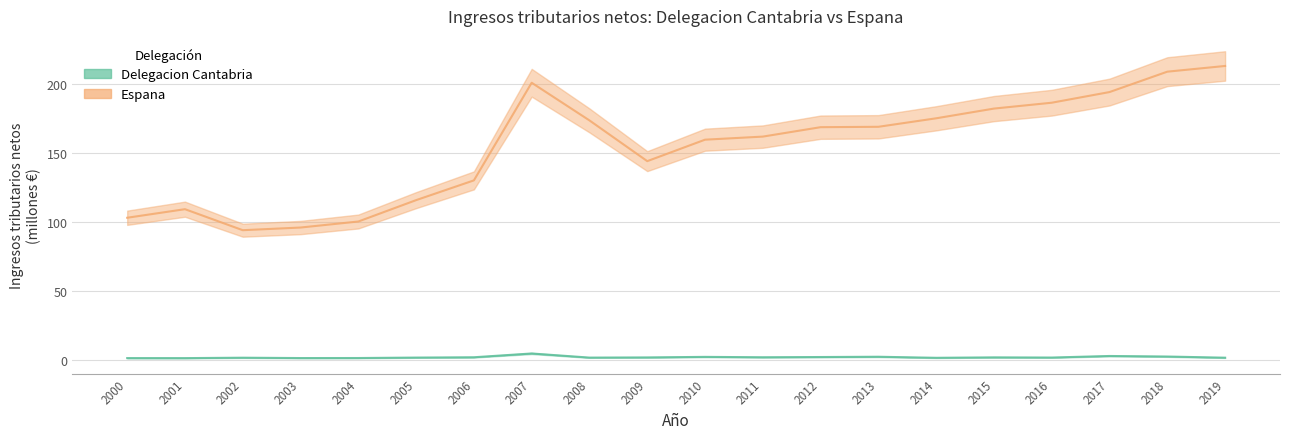

Reading left to right, list all the values displayed in this chart.

Delegacion Cantabria: 1.7	1.7	2.0	1.7	1.8	2.1	2.3	5.0	2.1	2.2	2.6	2.3	2.5	2.7	1.9	2.2	2.1	3.2	2.8	2.0
Espana: 103.1	109.3	94.1	96.0	100.4	115.8	130.1	200.7	173.5	144.0	159.5	161.8	168.6	168.8	175.0	182.0	186.2	194.0	208.7	212.8